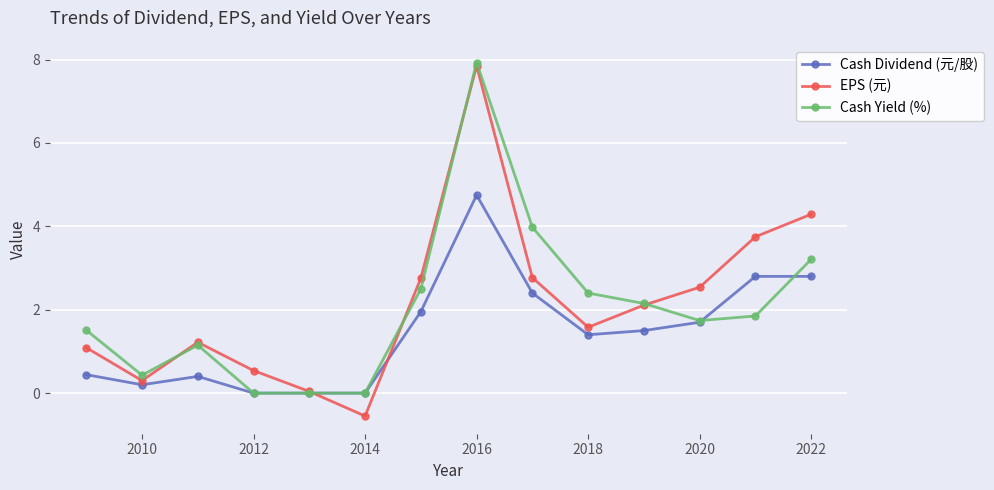

How many lines are shown in the chart?

3